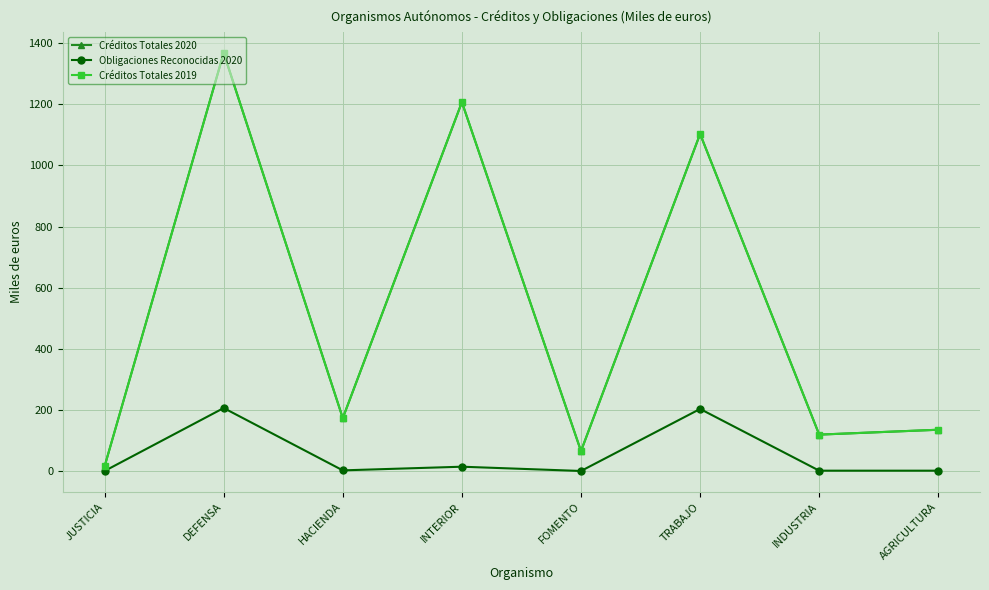

Is this an area chart (filled region under the line)?

No